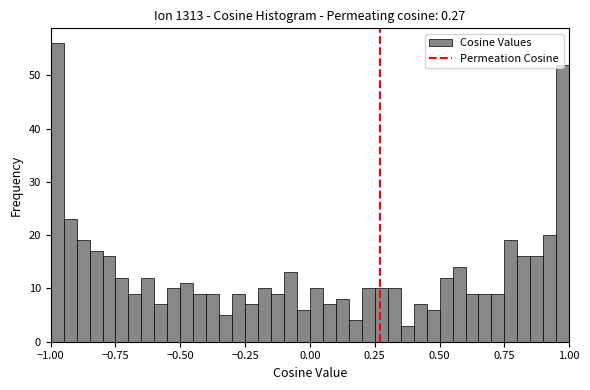

Read against the x-axis, roughly where is the centre of the tallest bar?

-0.95